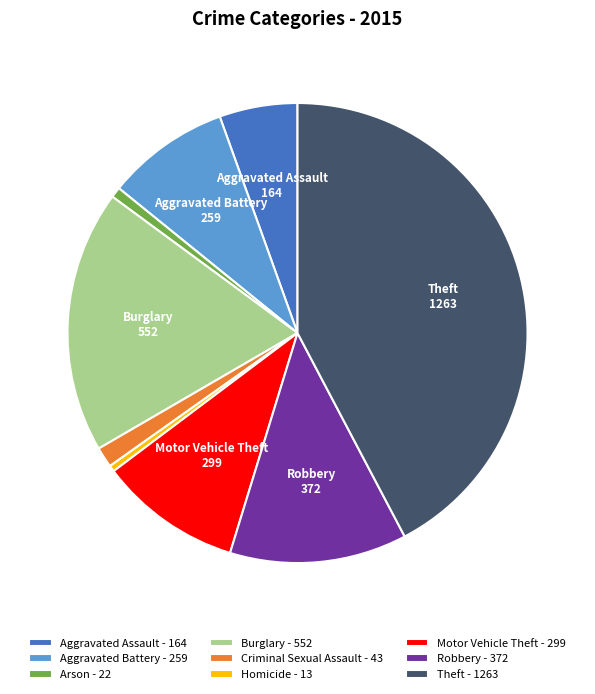

Do Aggravated Assault - 164 and Burglary - 552 together represent more than half of the pie?

No